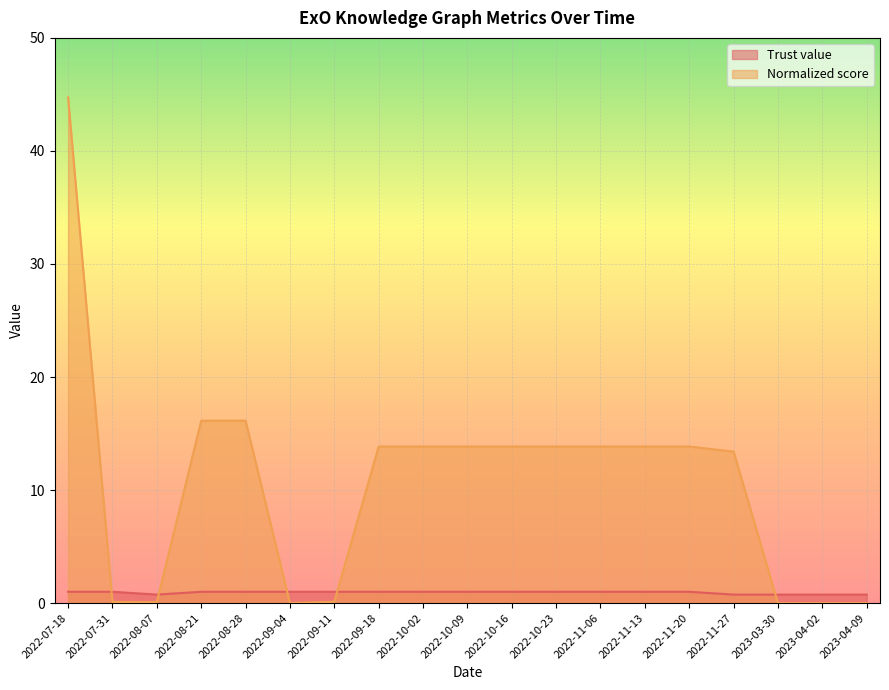

Does the chart display data point markers on the line(s)?

No